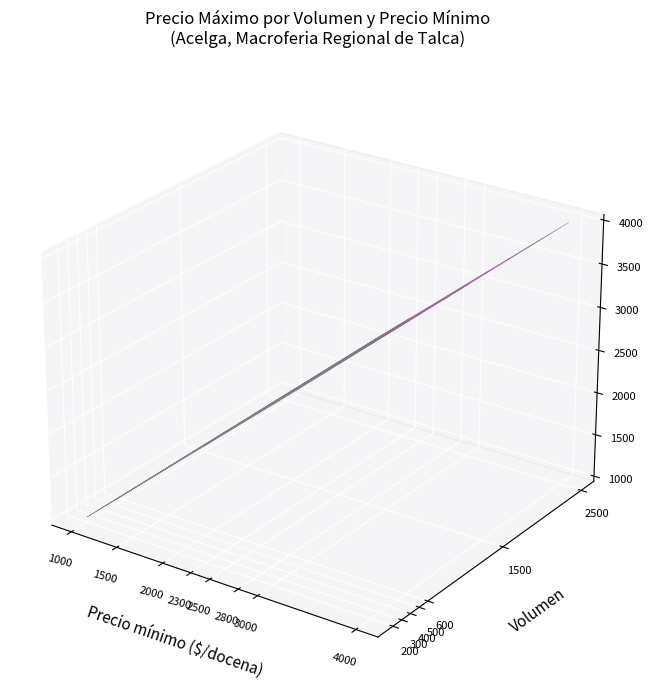

At which category is the sum across all series the highest?

4000